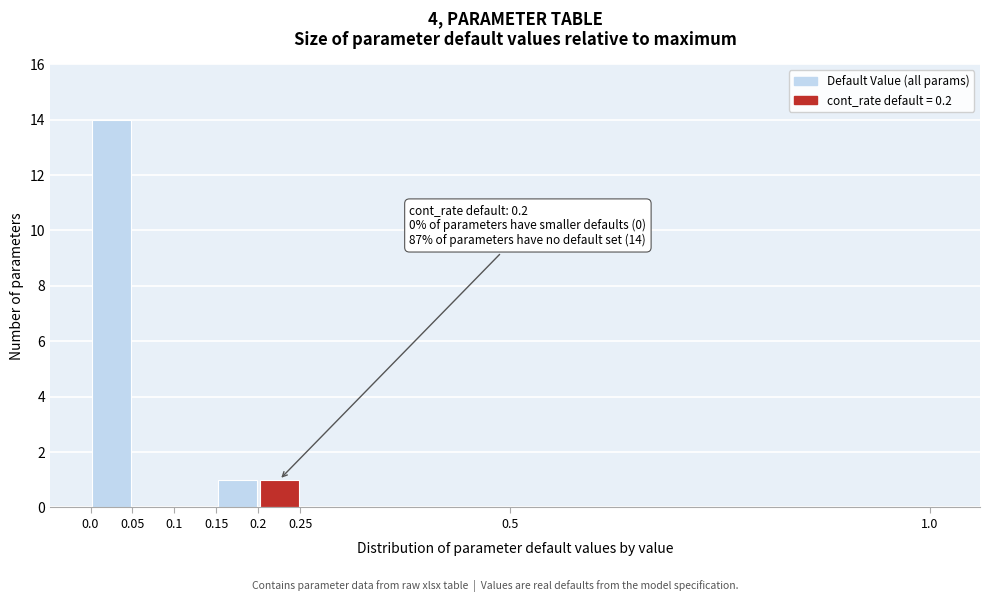

Around what value on the x-axis is the tallest bar? Give the approximate position of its centre, as read against the axis.

0.025